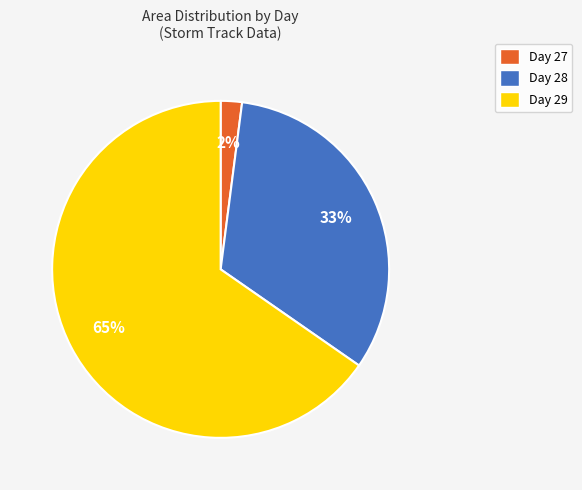

Is the sum of Day 29 and Day 27 greater than half?

Yes